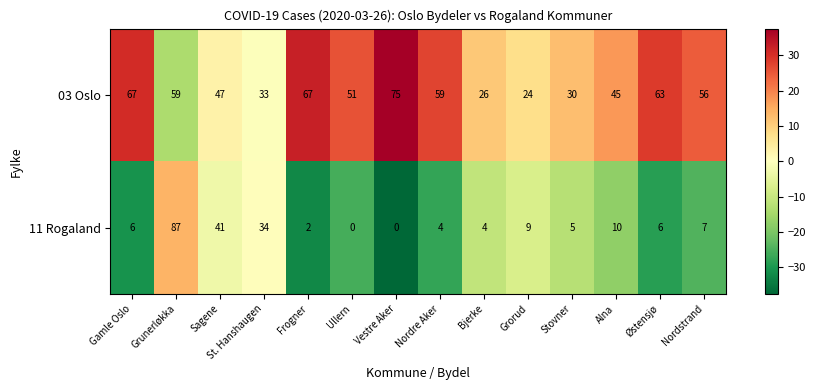

Which series has the largest total across all categories?

03 Oslo